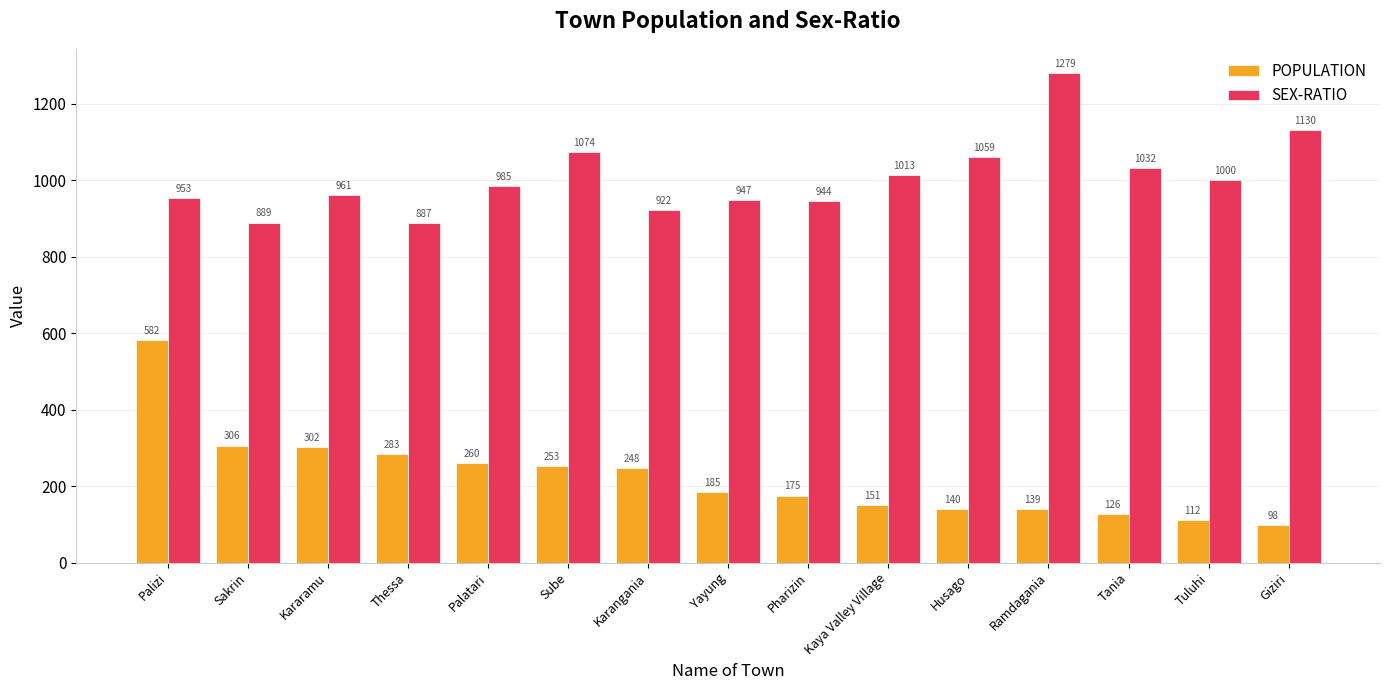

What is the difference between the POPULATION values at Yayung and Palizi?

397